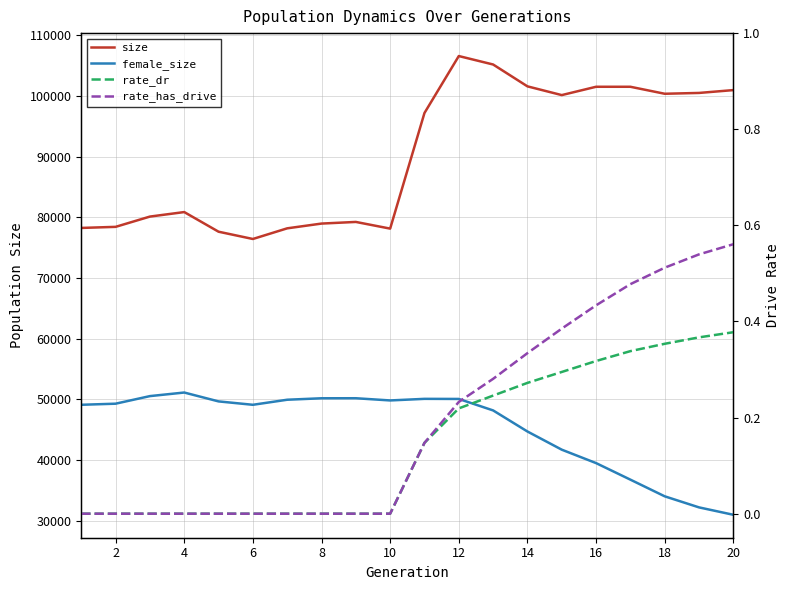

True or false: rate_has_drive and size intersect in this chart.

False